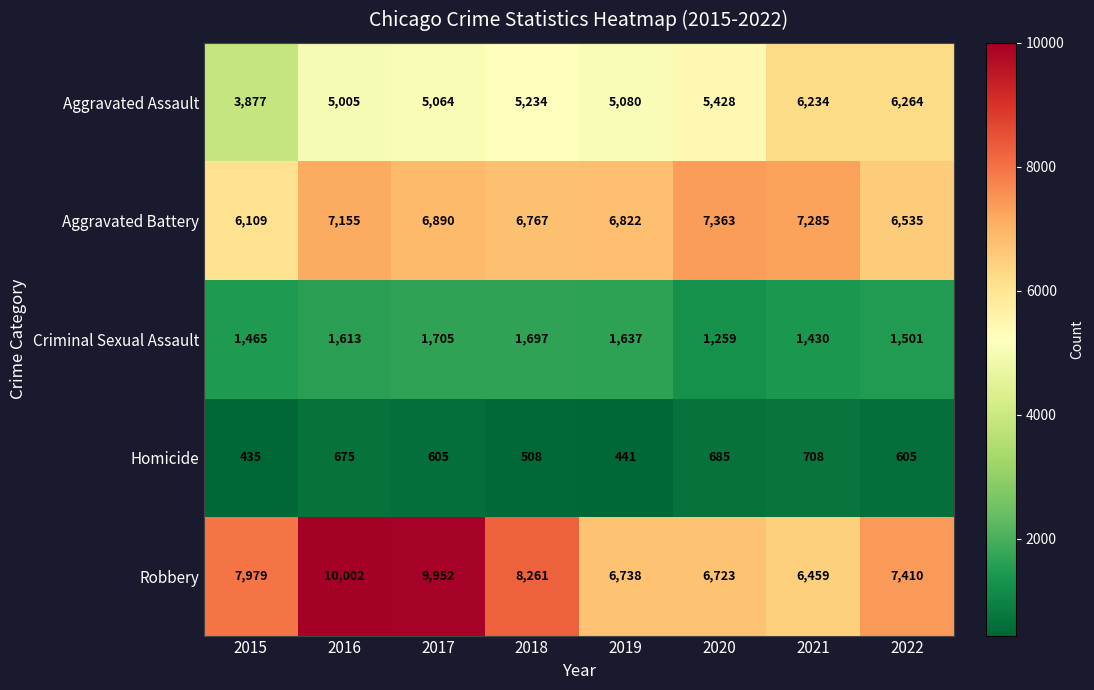

At which label does Robbery reach its peak?

2016